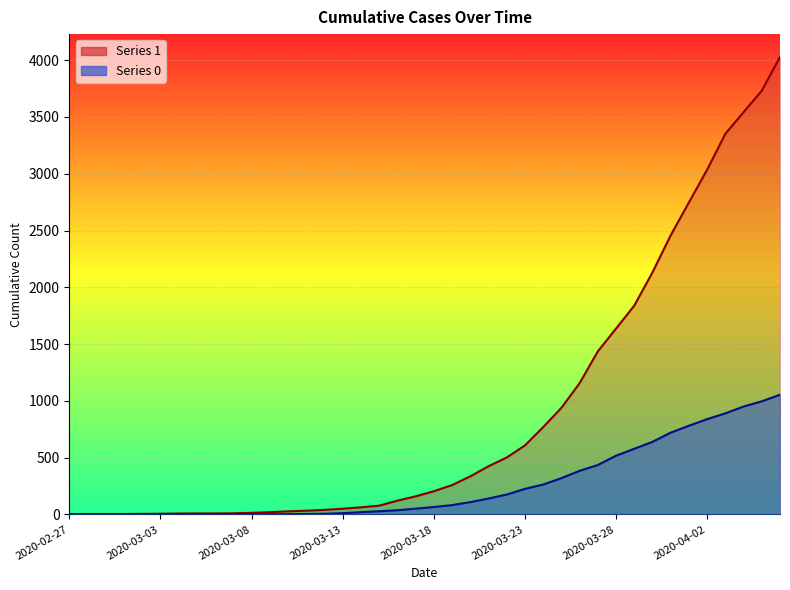

The value of 0 at 2020-03-03 is 0. True or false?

True